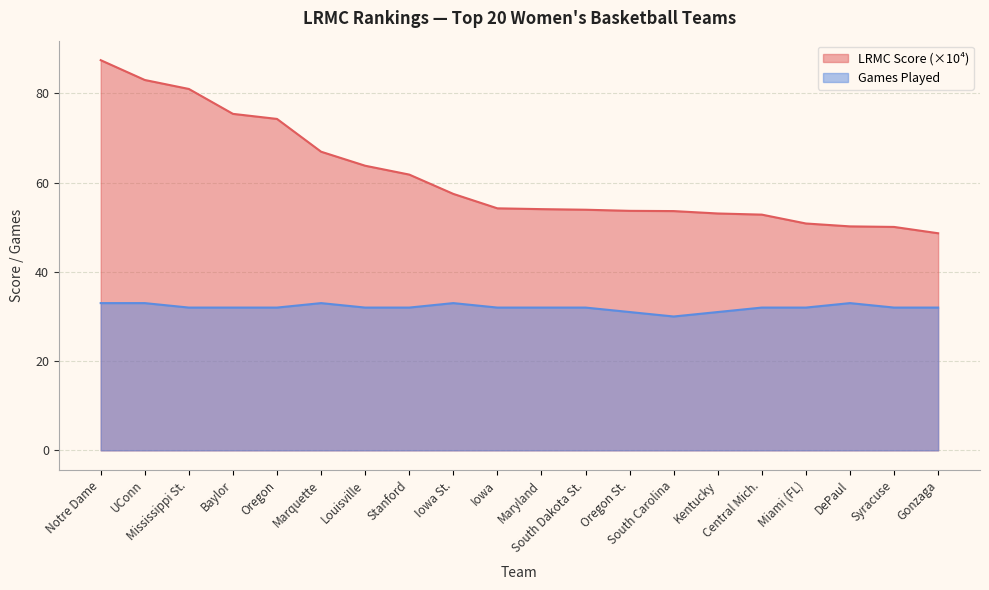

How many lines are shown in the chart?

2